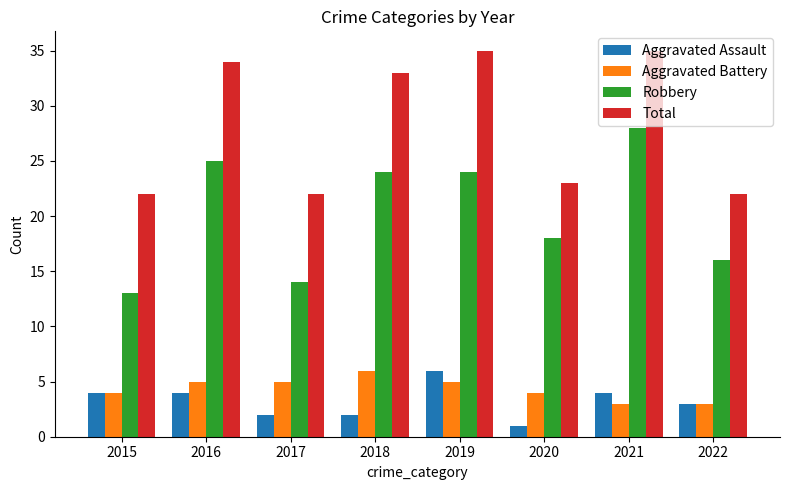

Reading left to right, transcribe all the data shown in this chart.

Aggravated Assault: 4	4	2	2	6	1	4	3
Aggravated Battery: 4	5	5	6	5	4	3	3
Robbery: 13	25	14	24	24	18	28	16
Total: 22	34	22	33	35	23	35	22